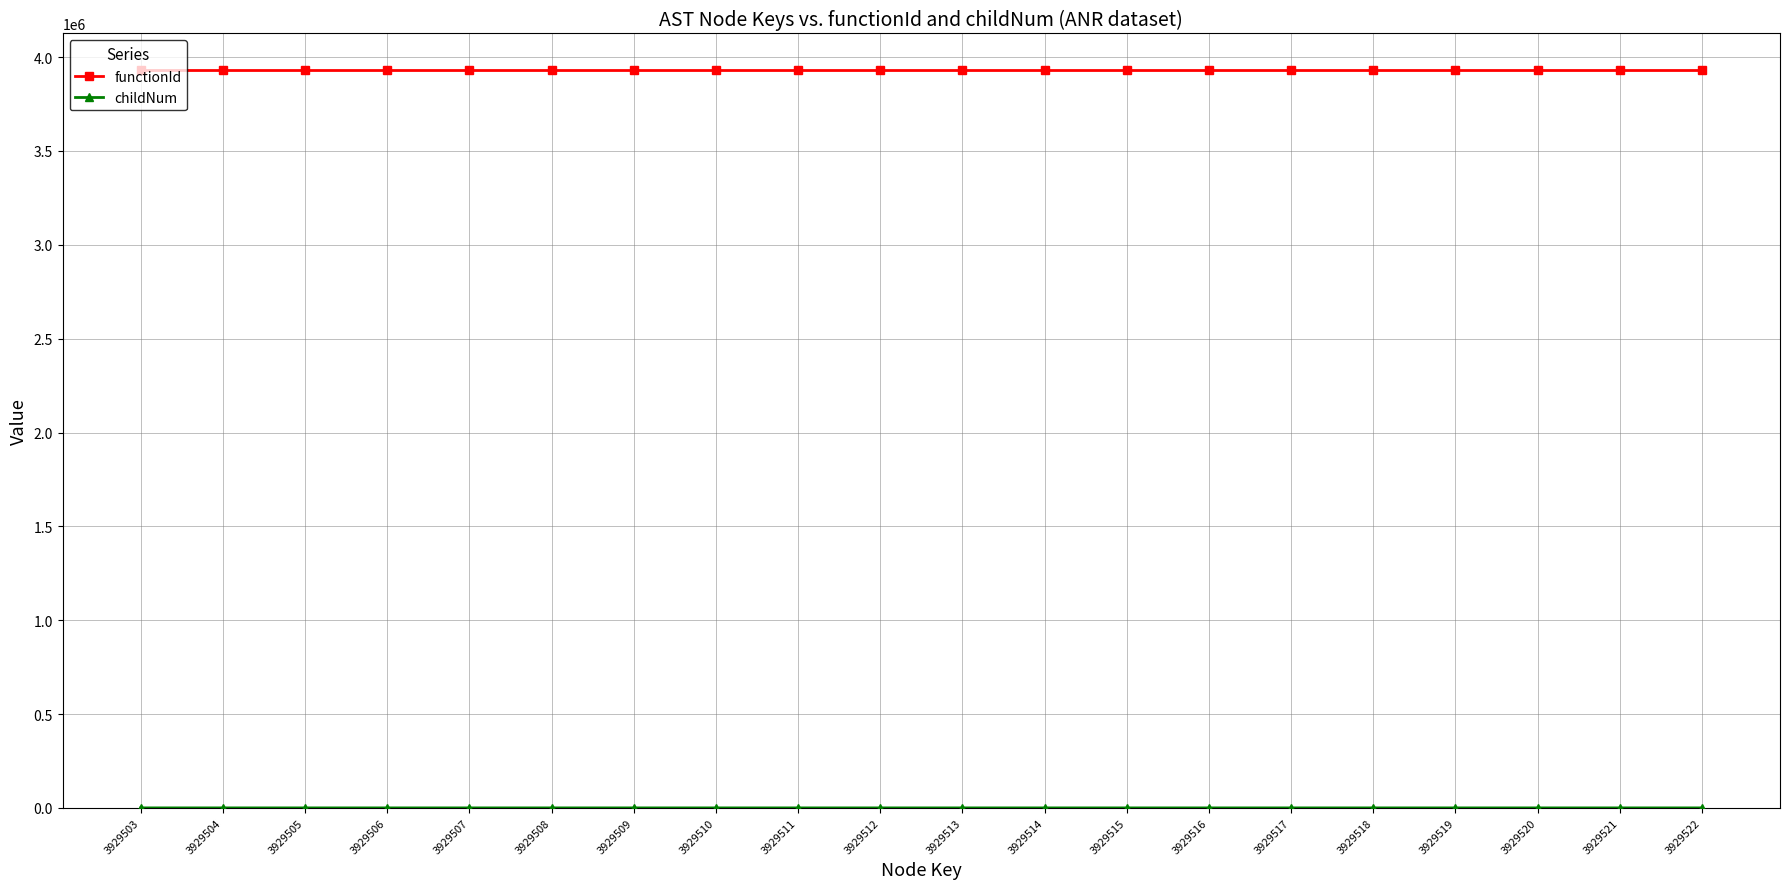

Which series has the largest total across all categories?

functionId